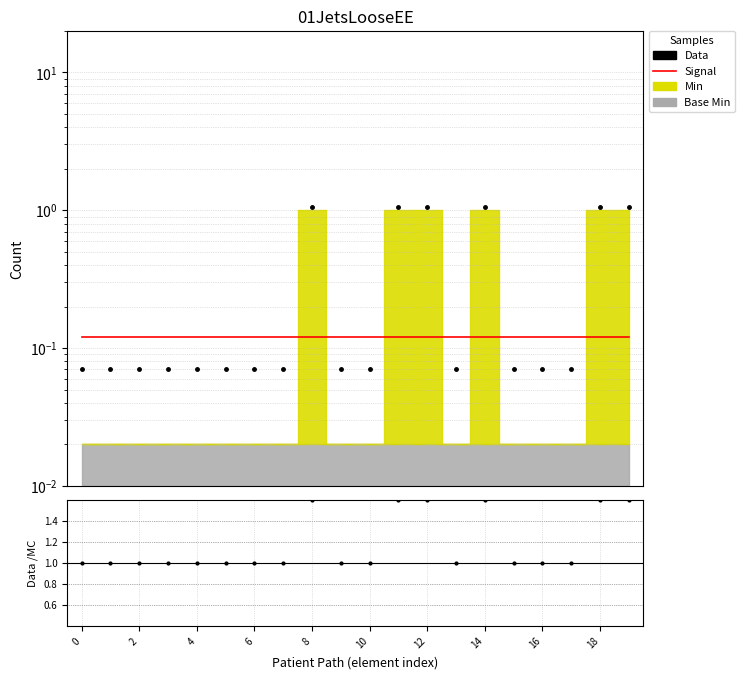

Is this an area chart (filled region under the line)?

No